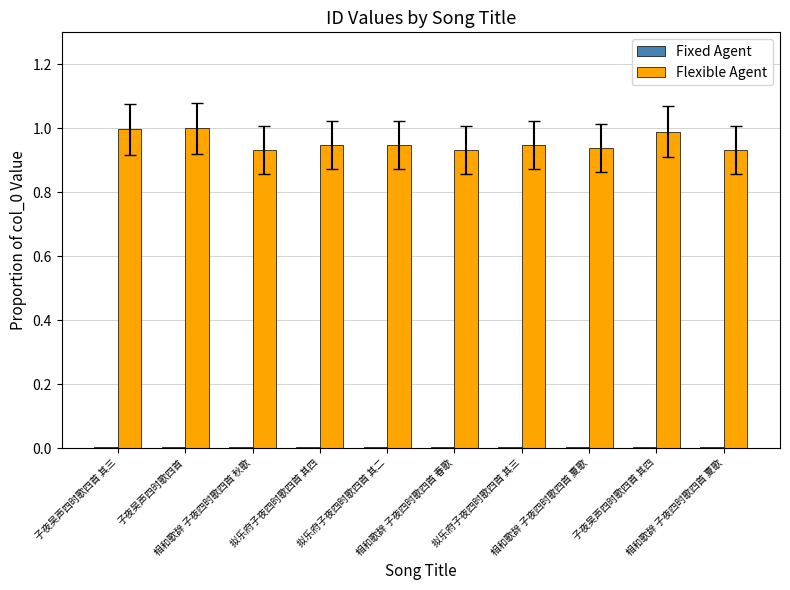

How many groups of bars are there?

10